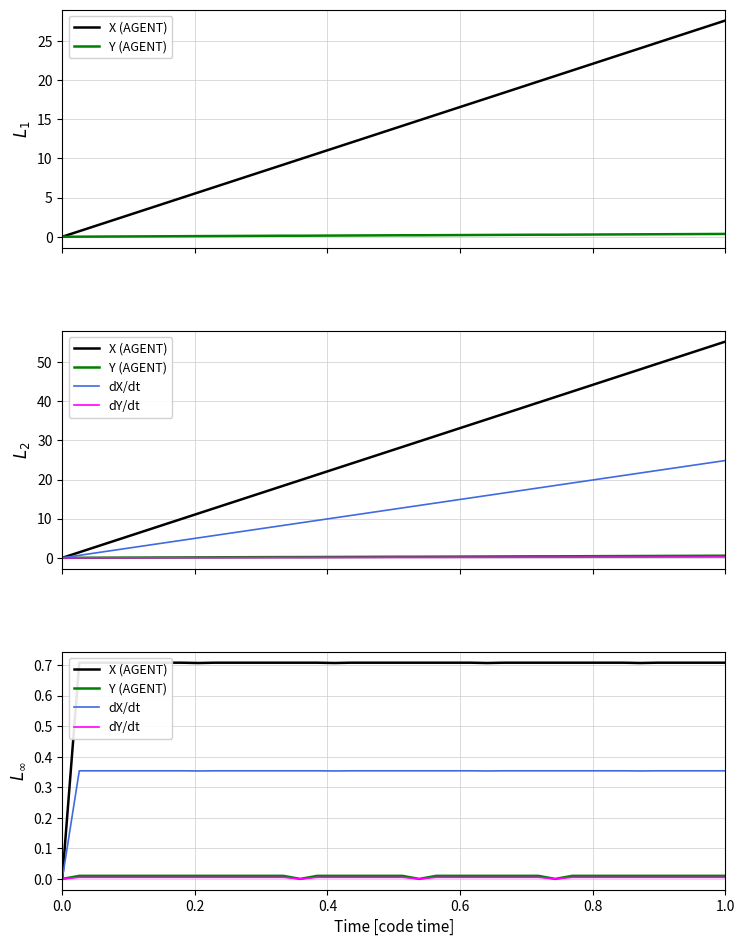

What is the average value of the X (AGENT) series?

0.7